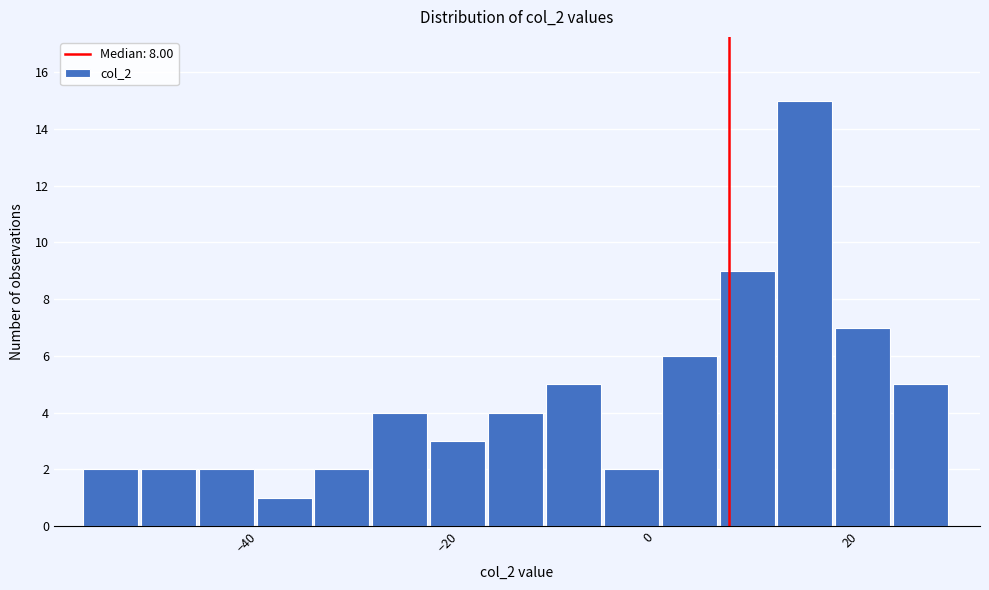

Around what value on the x-axis is the tallest bar? Give the approximate position of its centre, as read against the axis.

16